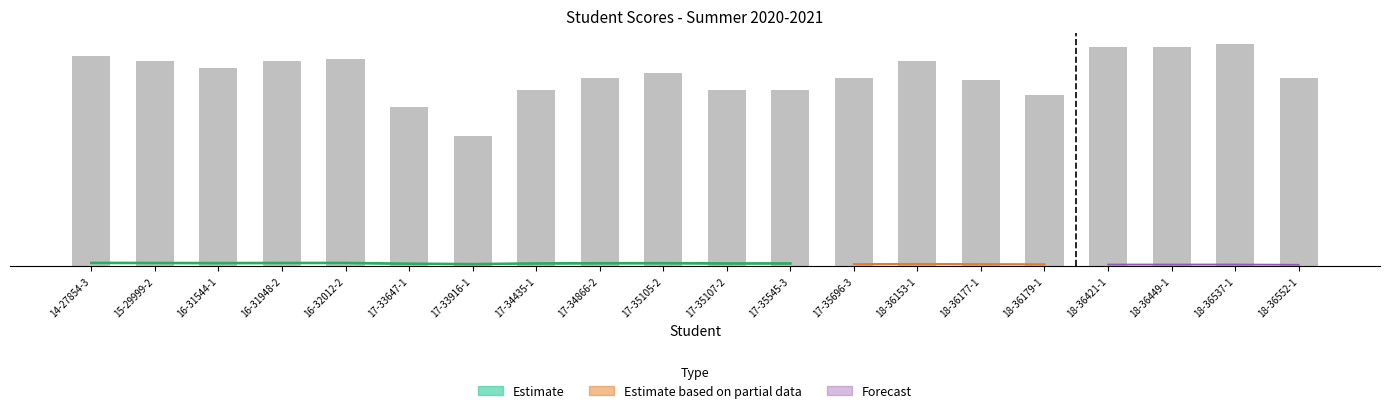

Reading left to right, list all the values displayed in this chart.

Midterm: 87	85	82	85	86	66	54	73	78	80	73	73	78	85	77	71	91	91	92	78
Finalterm: 0	0	0	0	0	0	0	0	0	0	0	0	0	0	0	0	0	0	0	0
CS_MATH: 0	0	0	0	0	0	0	0	0	0	0	0	0	0	0	0	0	0	0	0